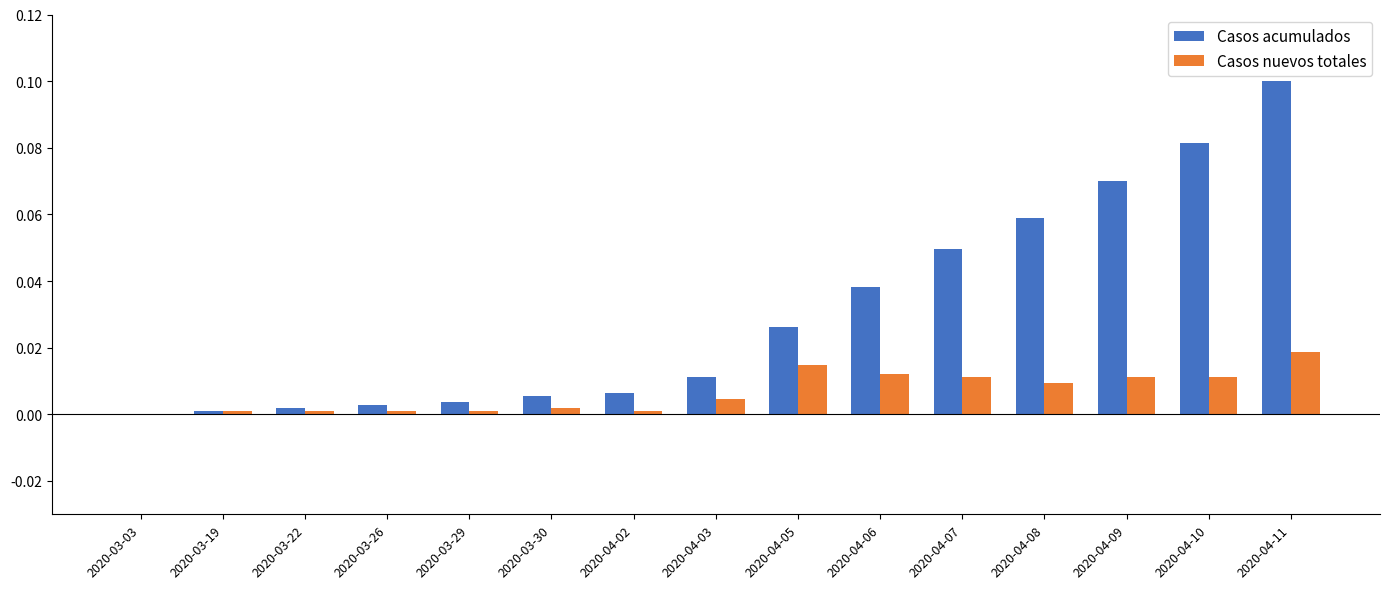

Which category has the highest value in the Casos acumulados series?

2020-04-11